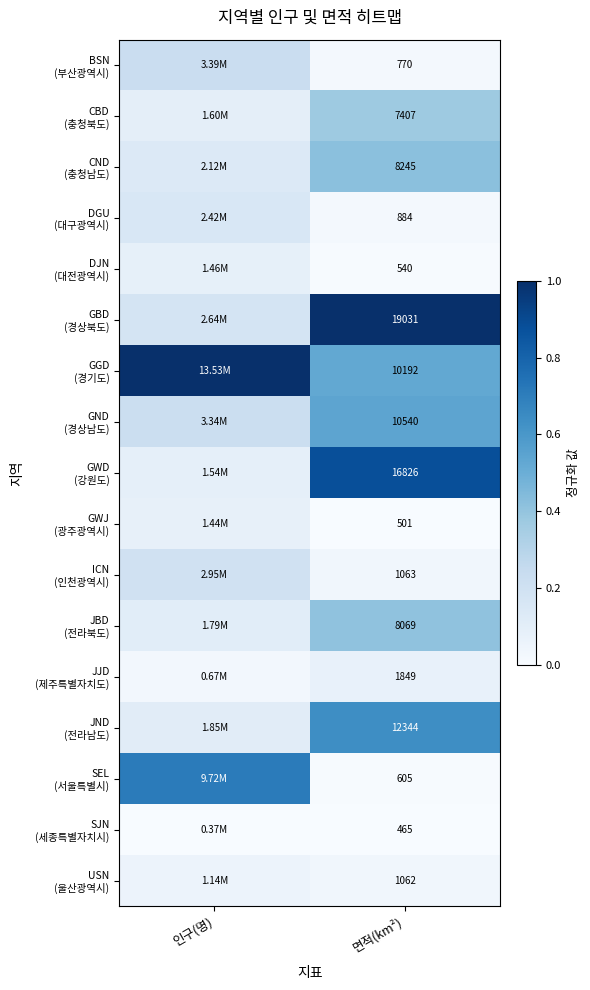

Rank the categories by USN (울산광역시) value from highest to lowest.

인구(명), 면적(km²)